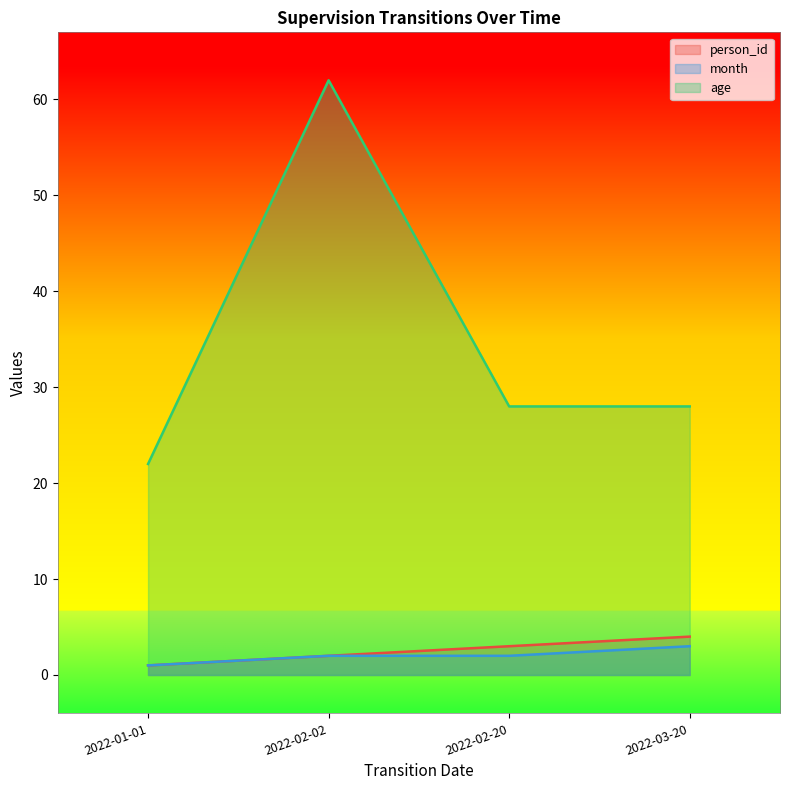

Is the value of month at 2022-02-02 greater than the value of age at 2022-02-20?

No